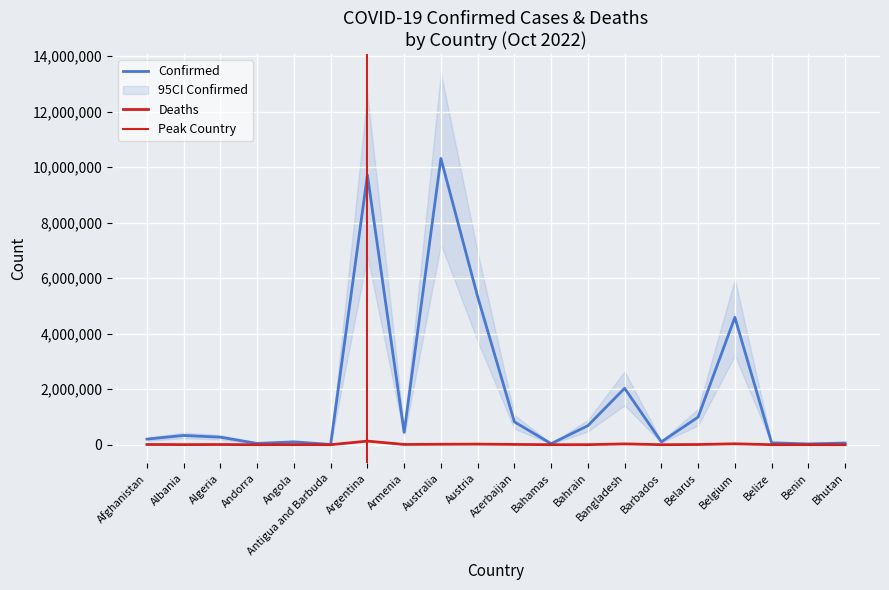

True or false: Deaths and Confirmed intersect in this chart.

False